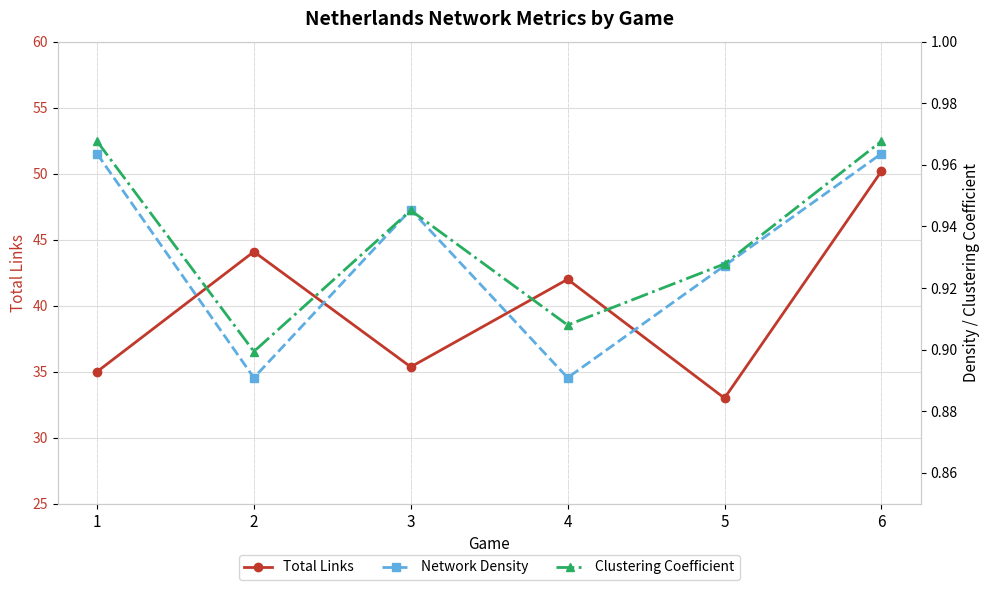

How many lines are shown in the chart?

3